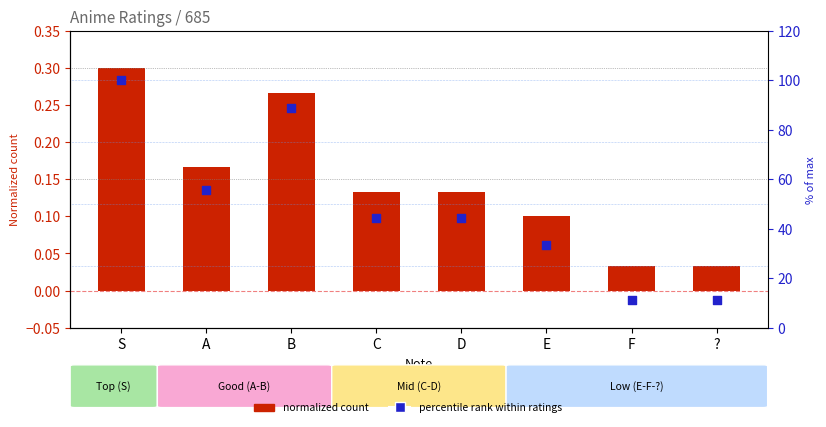

Which series reaches the minimum Y coordinate?

Count (normalized)